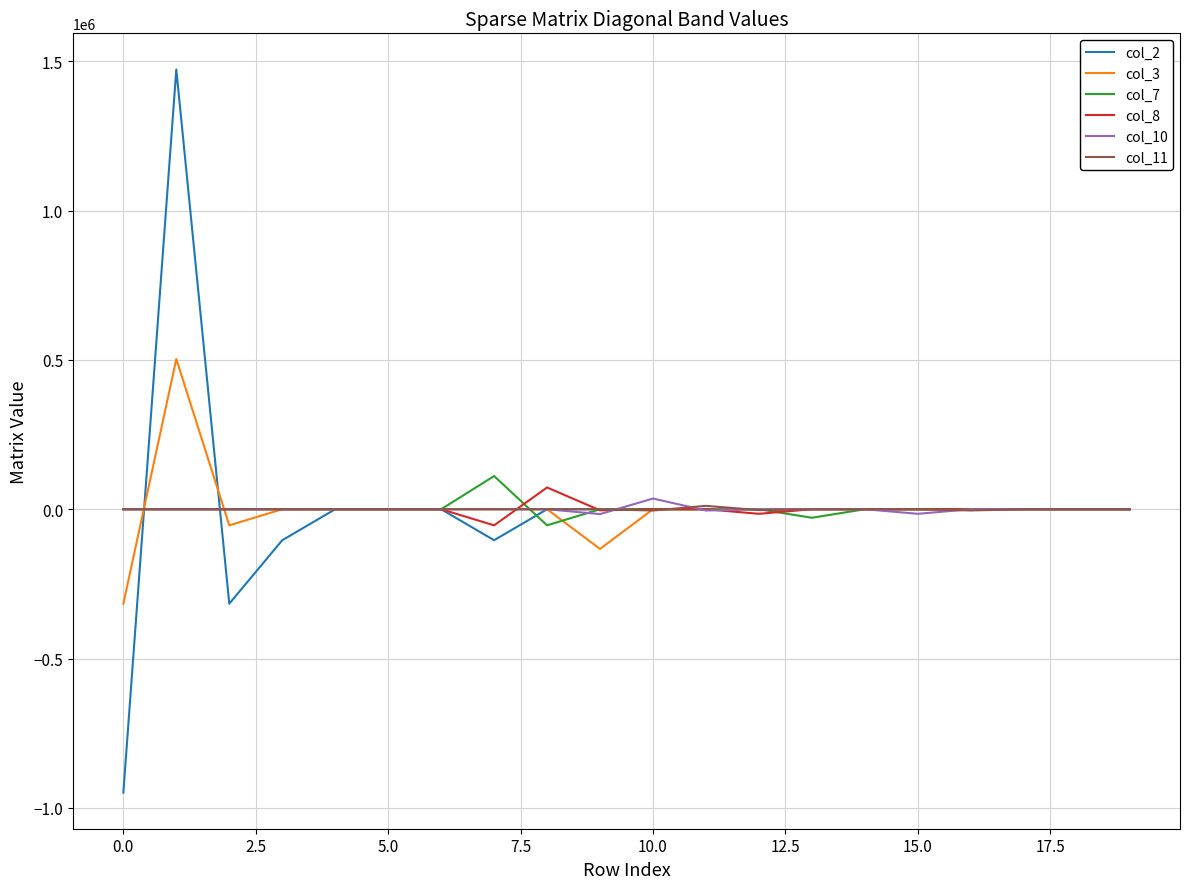

What is the highest value of the col_10 series?

35807.8